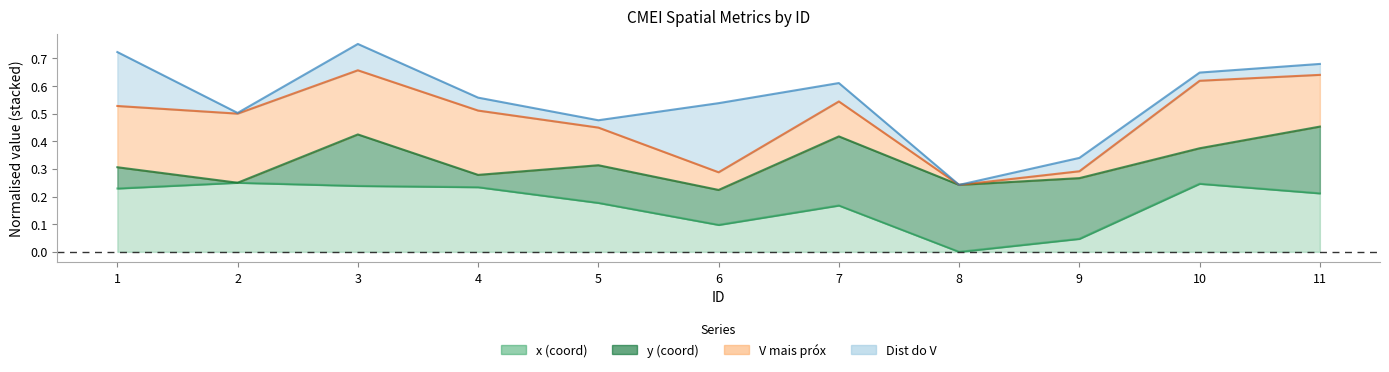

The chart shows a value of 0.1 at 6. True or false?

False